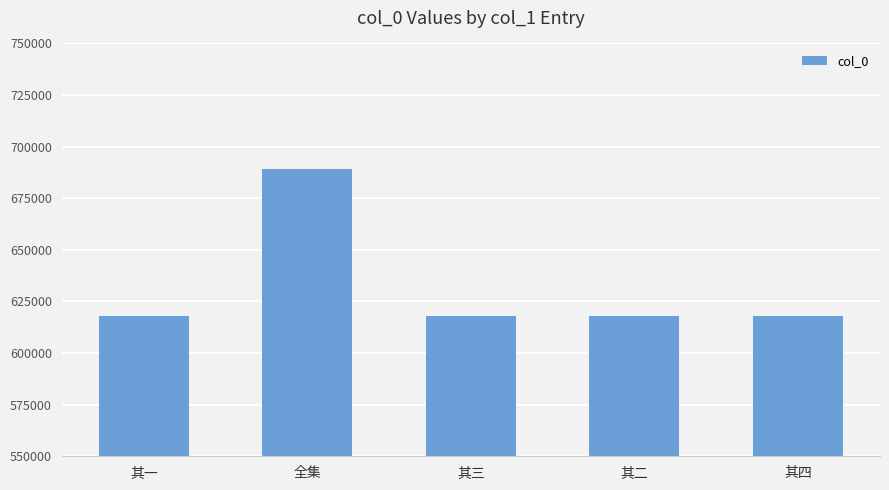

What is the difference between the values at 其四 and 全集?

70986